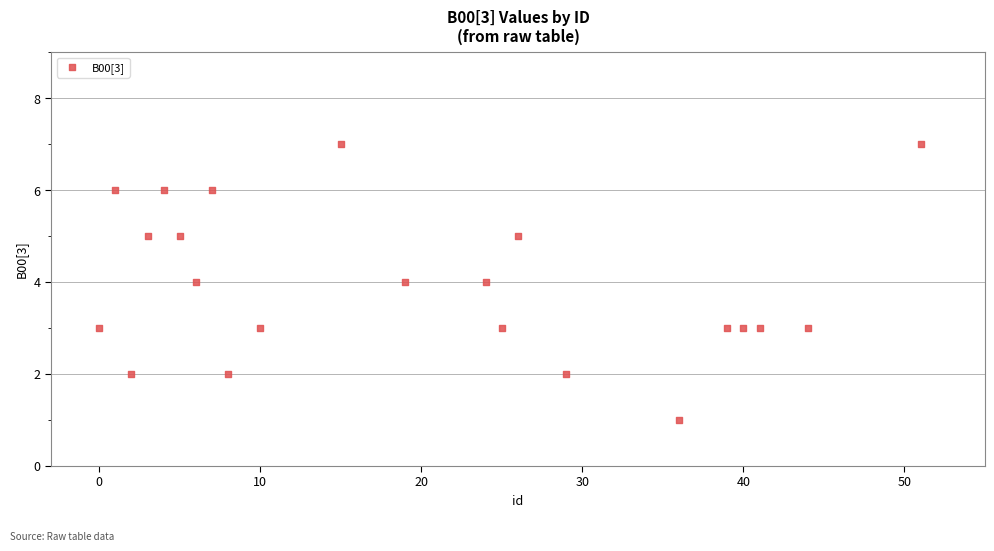

What is the range of X values (max minus min)?

51